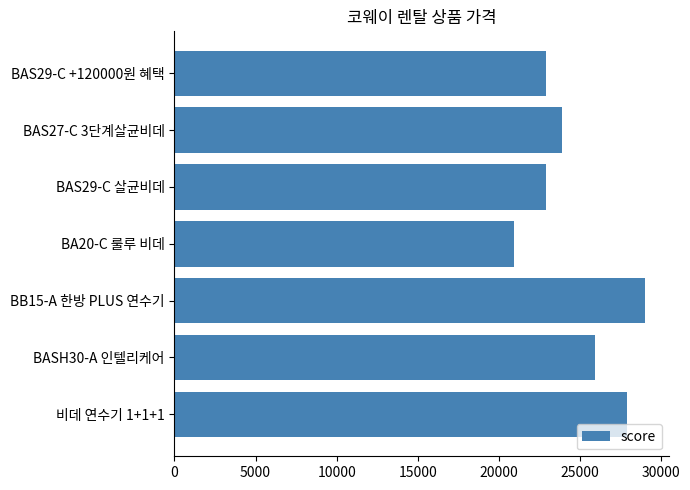

What is the greatest value displayed?

29000